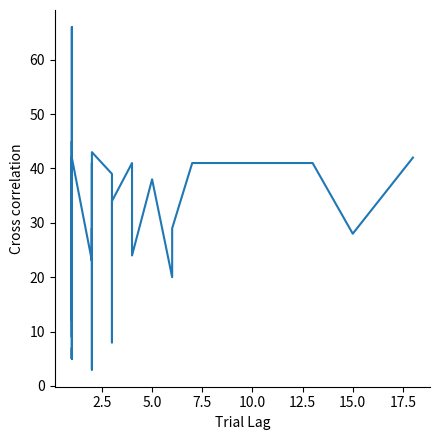

What is the value of the 17th point from the left?

29